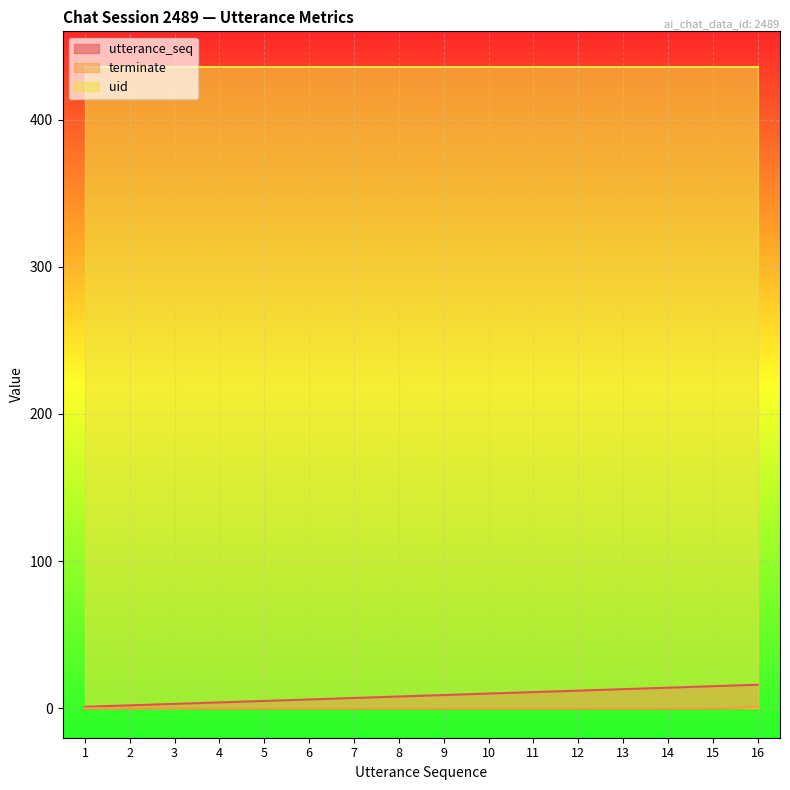

Which series has the largest total across all categories?

uid